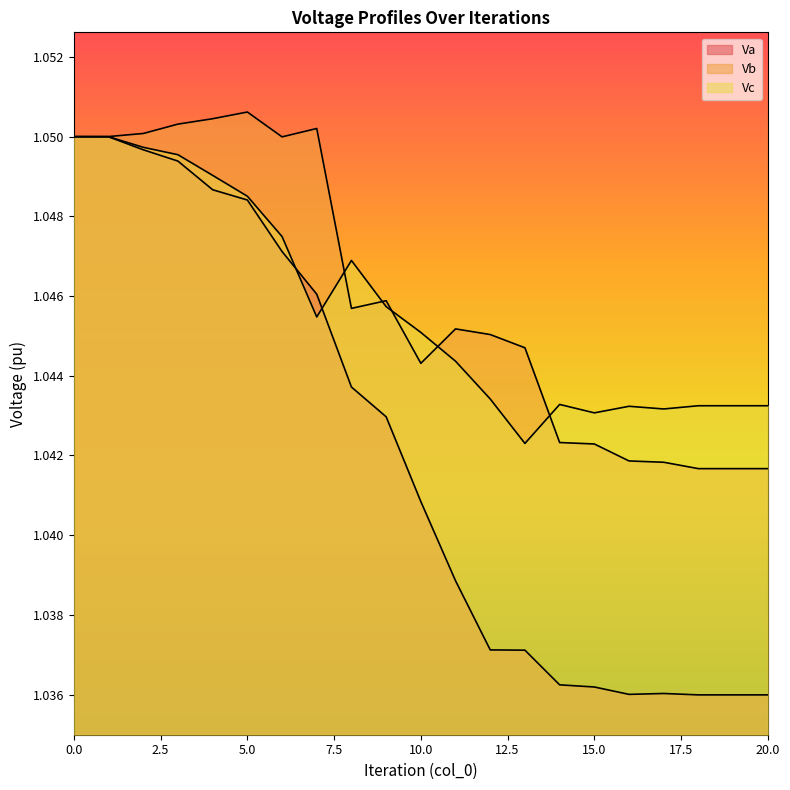

Which has a higher value, 20 or 9?

9